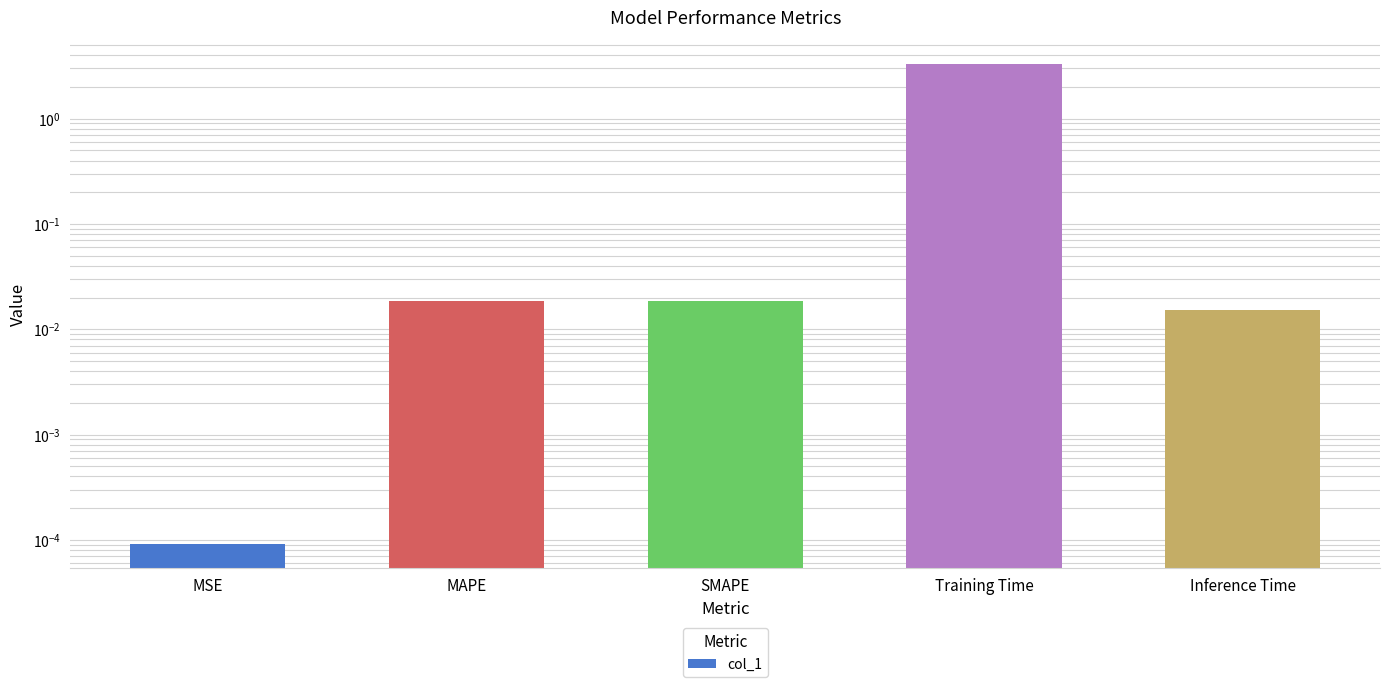

What is the label of the 4th bar from the left?

Training Time